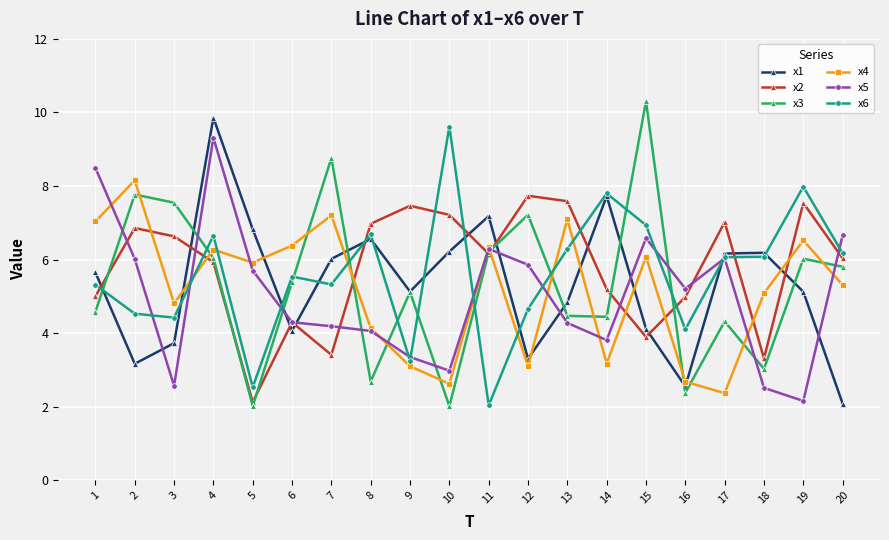

True or false: x6 and x4 cross at least once.

True